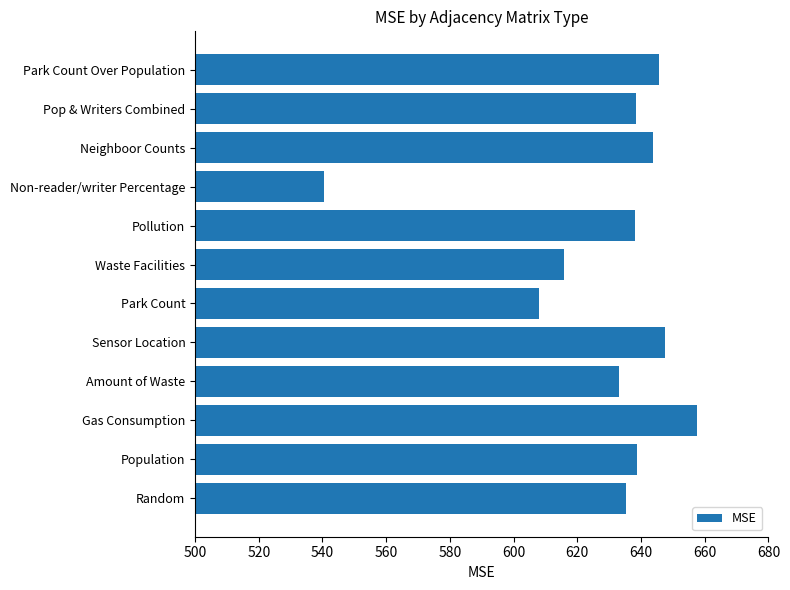

Approximately how many times larger is the value at Pollution compared to Park Count Over Population?

1.0